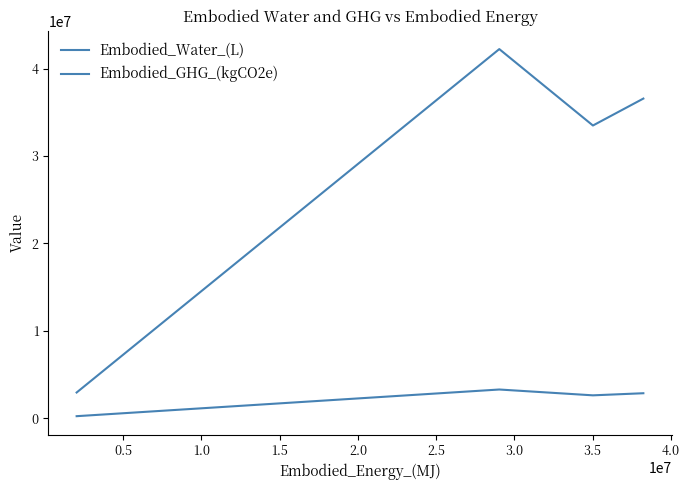

What are all the series names shown in the legend?

Embodied_Water_(L), Embodied_GHG_(kgCO2e)